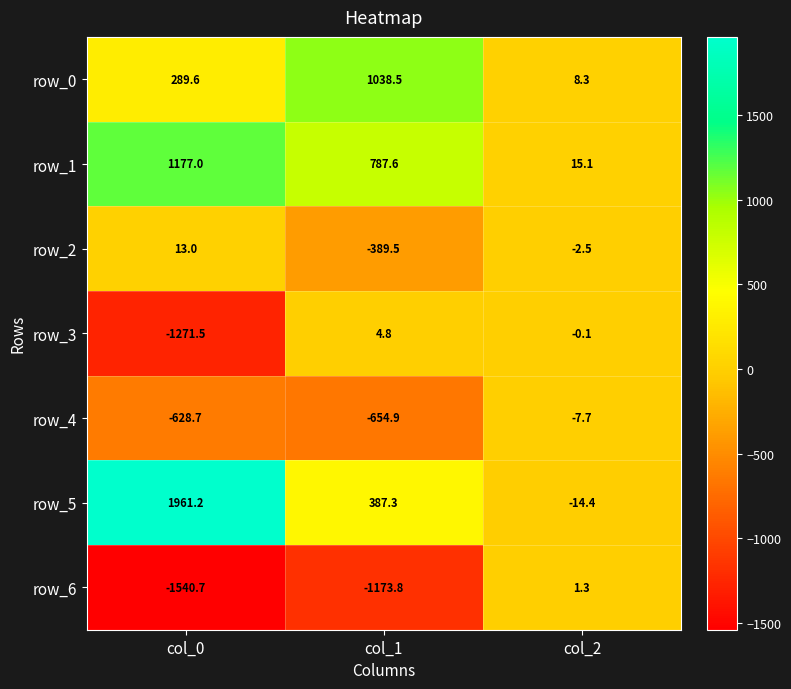

What is the maximum value shown in the chart?

1961.2